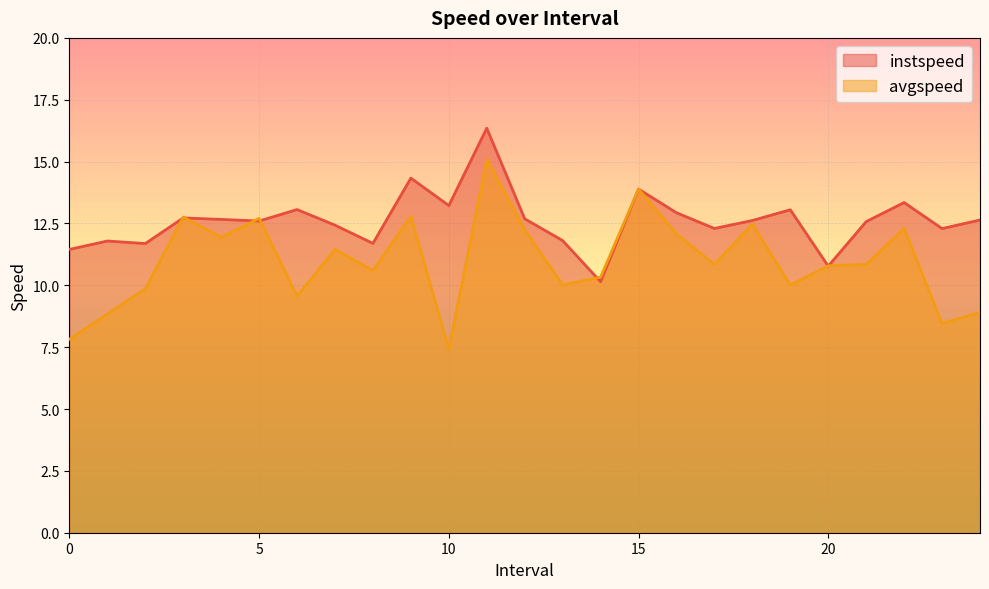

At which category is the sum across all series the highest?

11